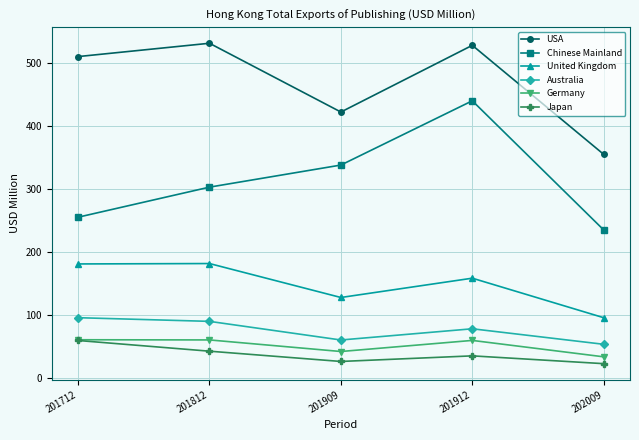

The value of USA at 201812 is 203.4. True or false?

False